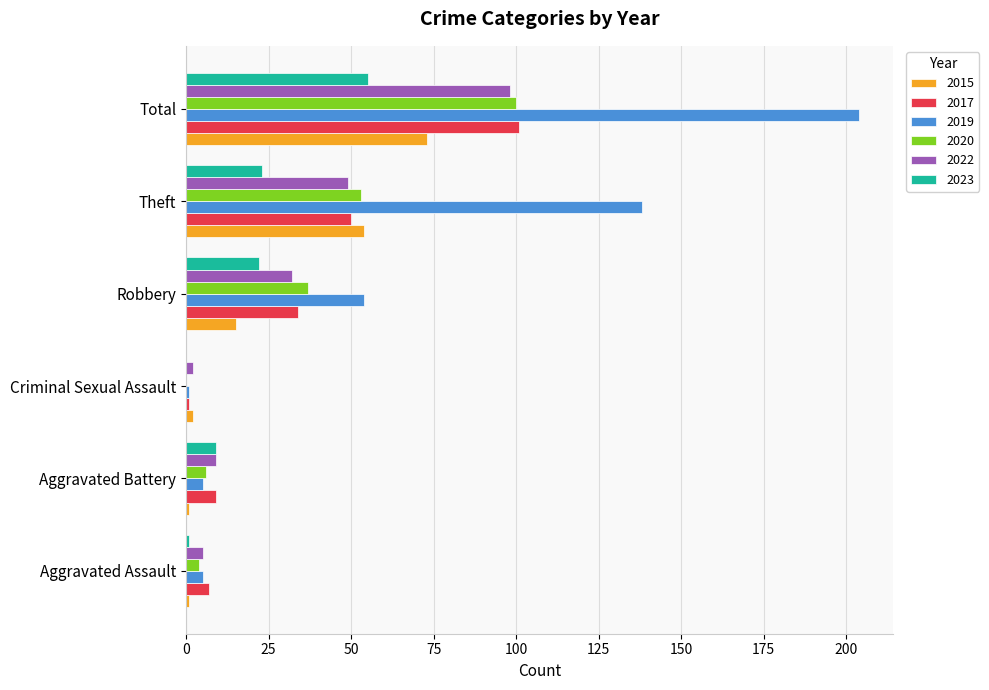

Which series has the largest total across all categories?

2019